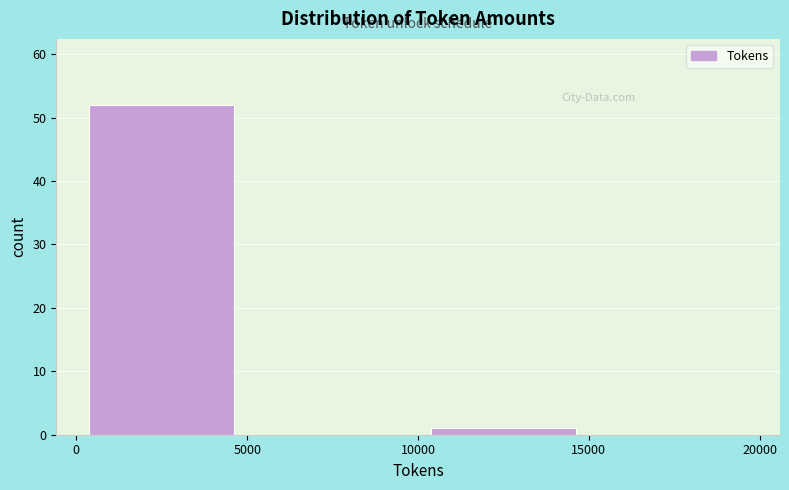

Reading left to right, transcribe this chart: for each bar, give the range it covers on the x-axis and its height. The values are not printed on the chart, so give them approximately, as read against the axis.

0 to 5000: 52
5000 to 10000: 0
10000 to 15000: 1
15000 to 20000: 0